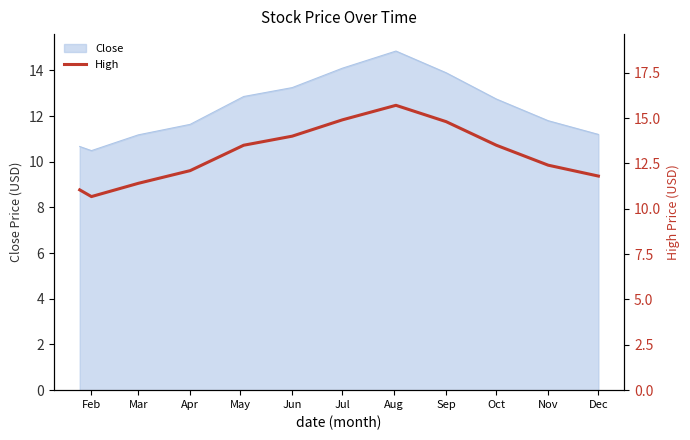

Is it true that Close equals 12.8 at Oct?

True